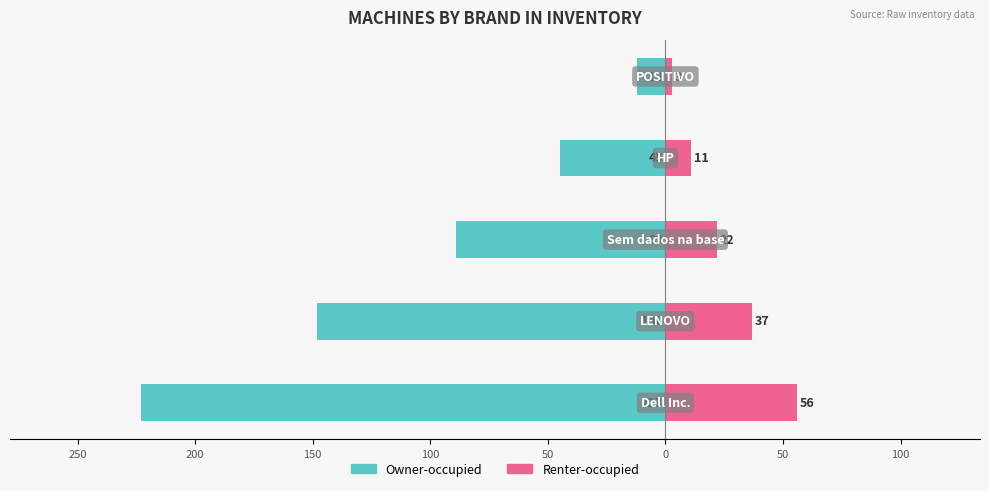

Reading left to right, extract all data points from this chart.

Owner-occupied: 300=-223	250=-148	200=-89	150=-45	100=-12
Renter-occupied: 300=56	250=37	200=22	150=11	100=3